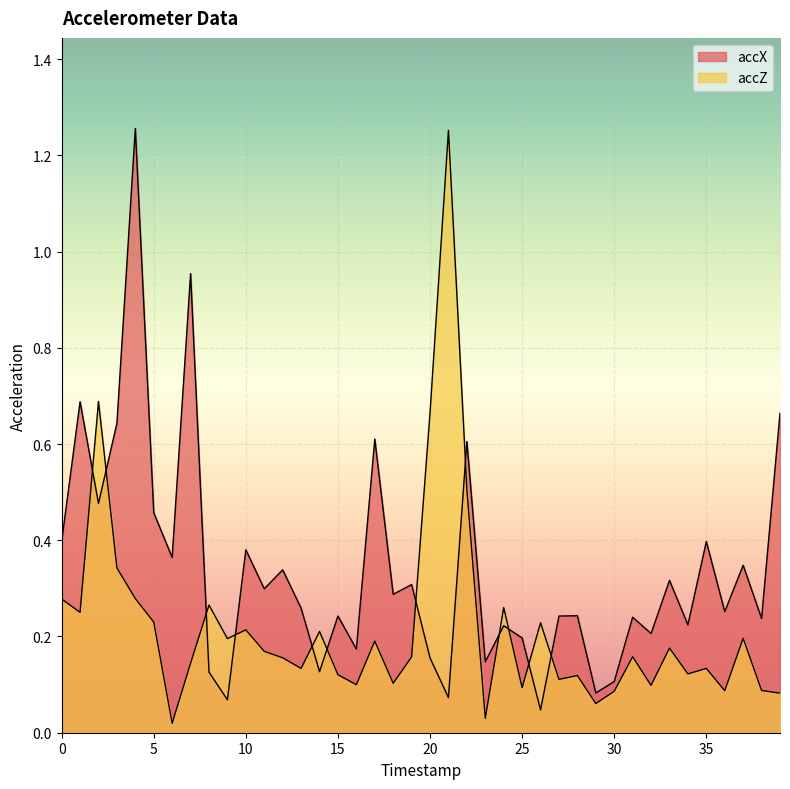

In accZ, how many points are higher than both neighbors (excluding endpoints)?

13